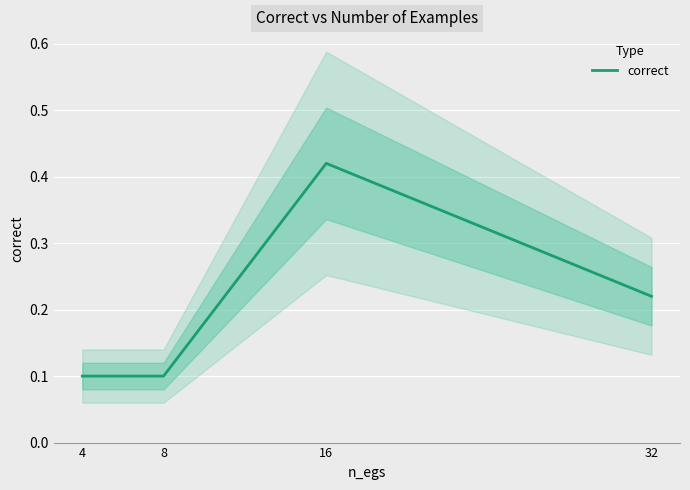

What is the average value?

0.2